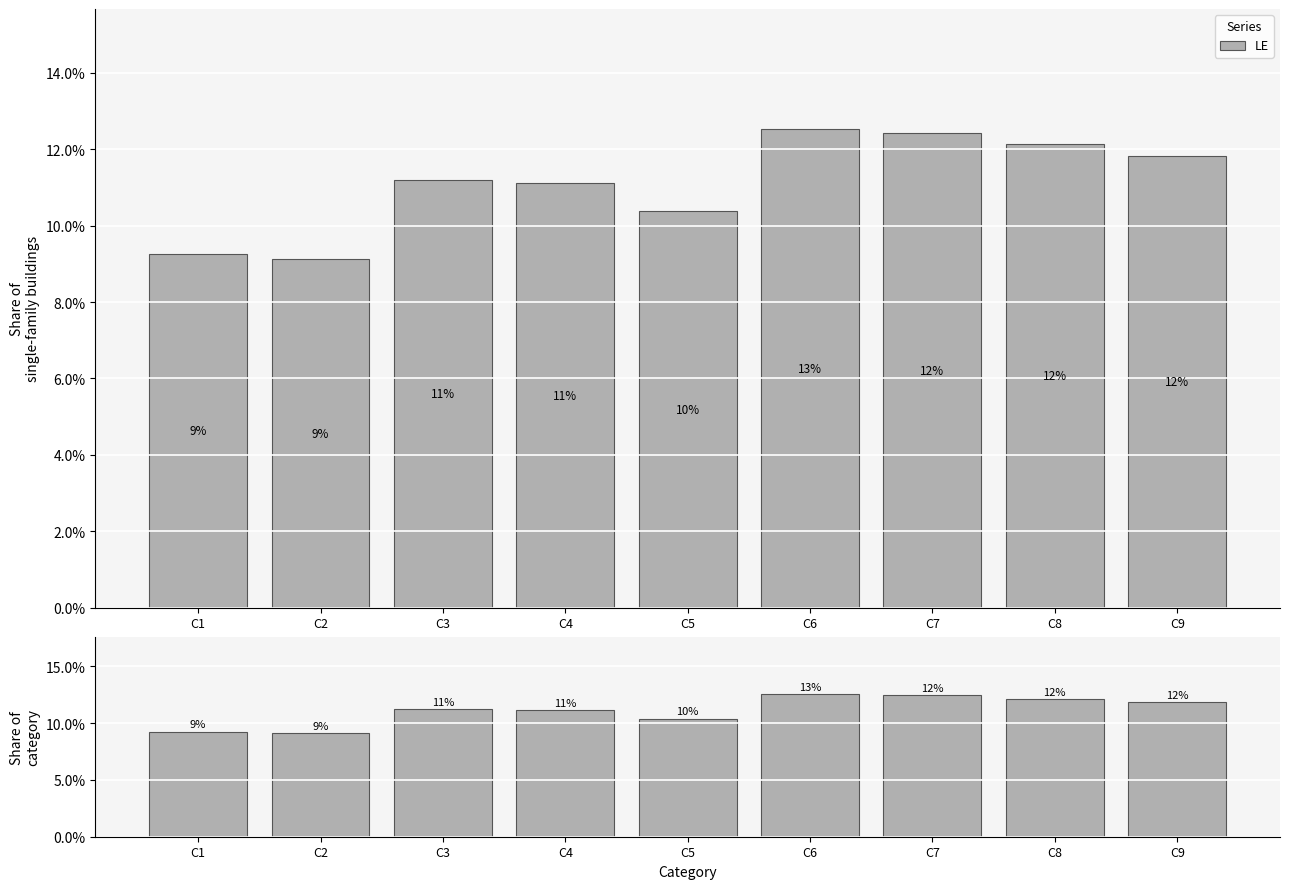

Are the bars horizontal?

No